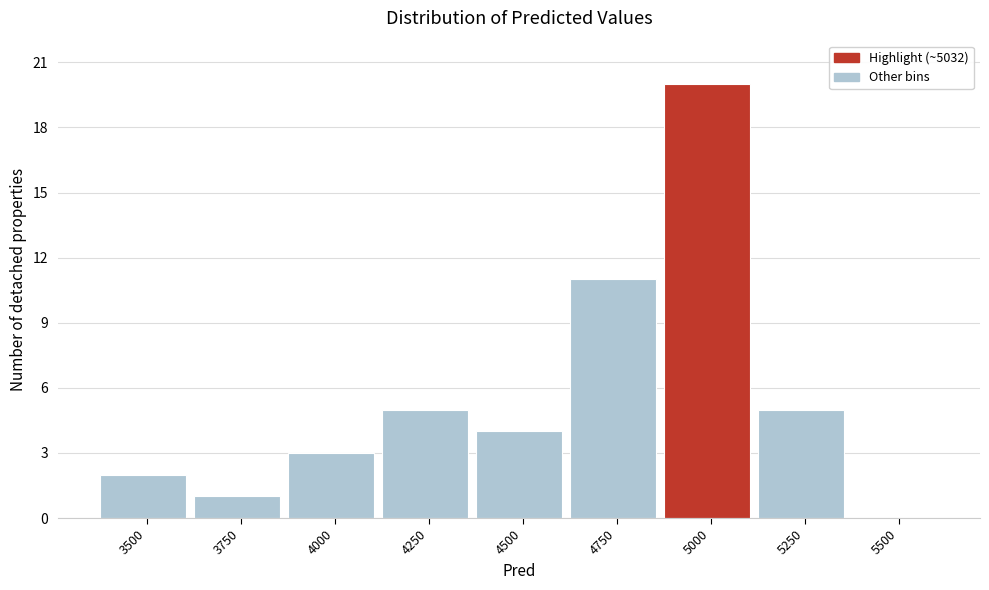

Reading left to right, list all the values displayed in this chart.

3500=2	3750=1	4000=3	4250=5	4500=4	4750=11	5000=20	5250=5	5500=0